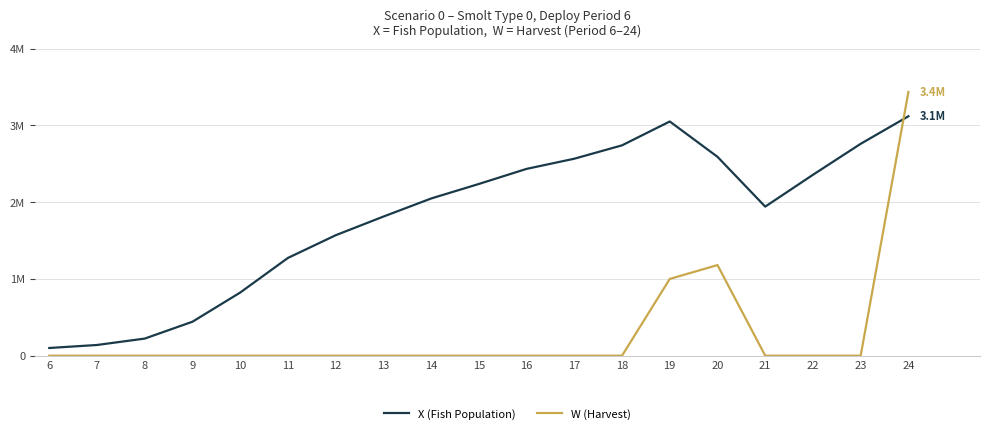

Is this an area chart (filled region under the line)?

No